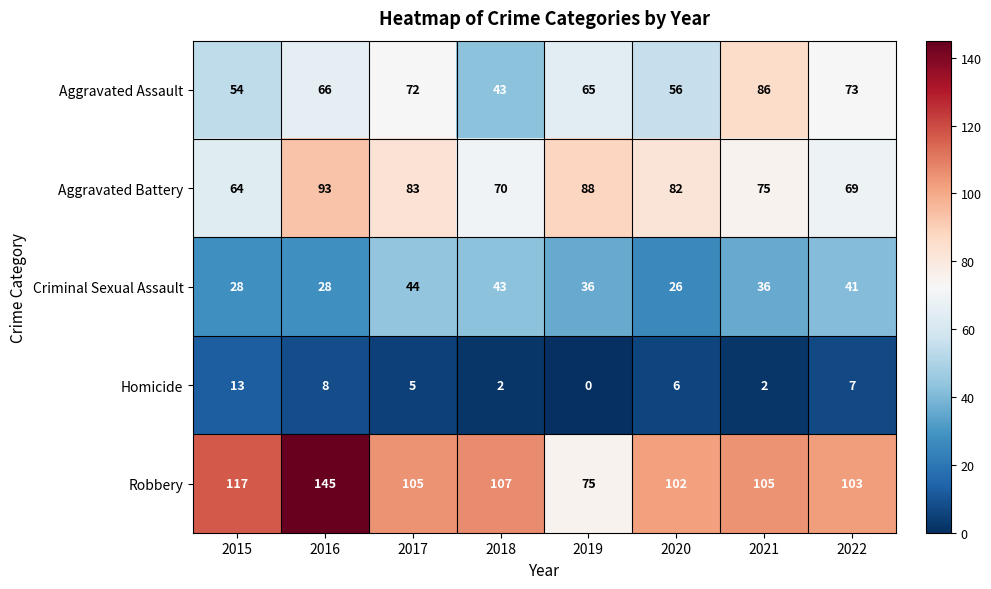

Between 2015 and 2019, which series saw the biggest shift?

Robbery